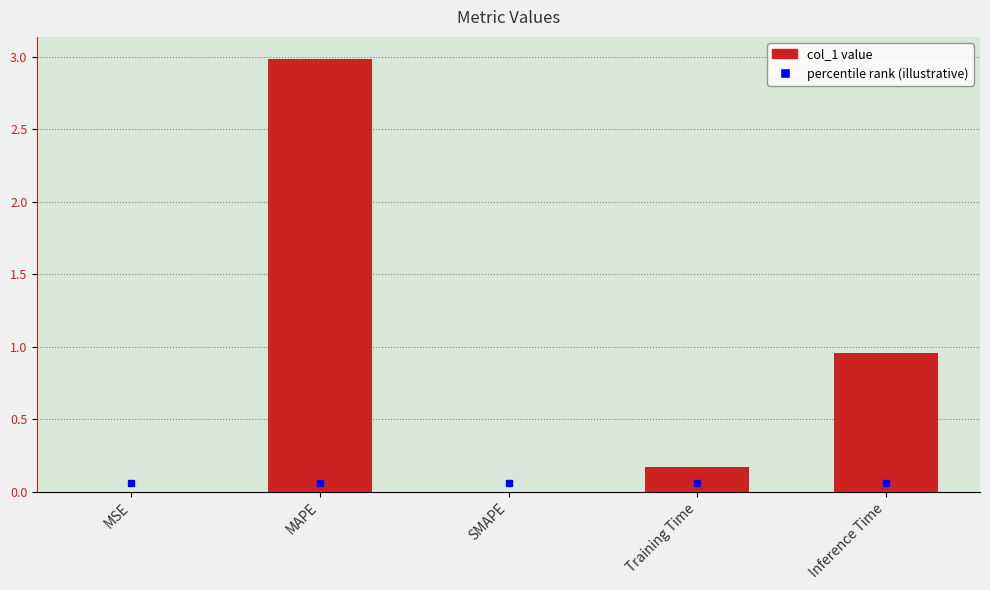

What is the sum of the values at MAPE and MSE?

3.0